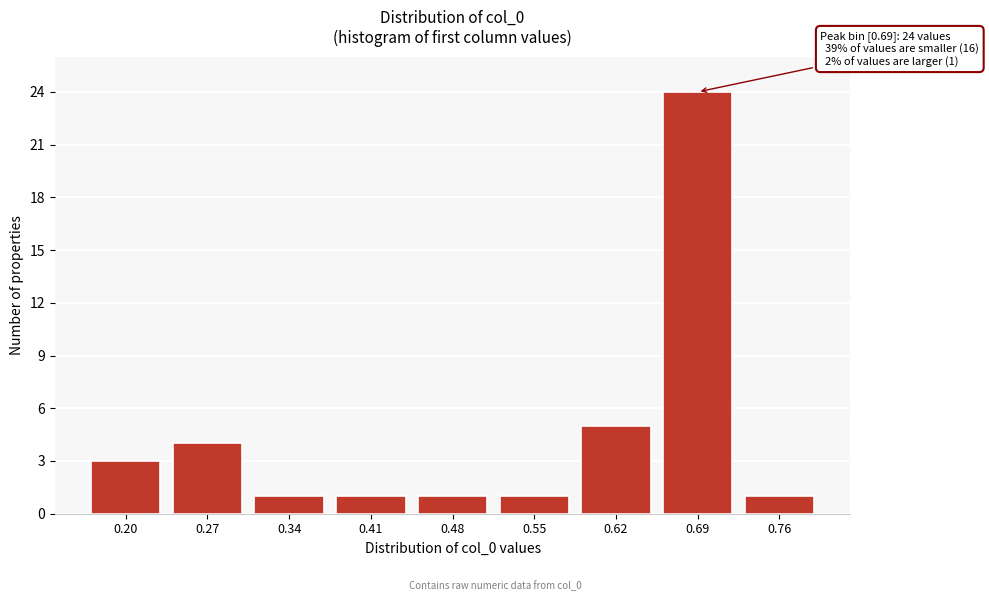

Reading left to right, extract all data points from this chart.

0.20=3	0.27=4	0.34=1	0.41=1	0.48=1	0.55=1	0.62=5	0.69=24	0.76=1